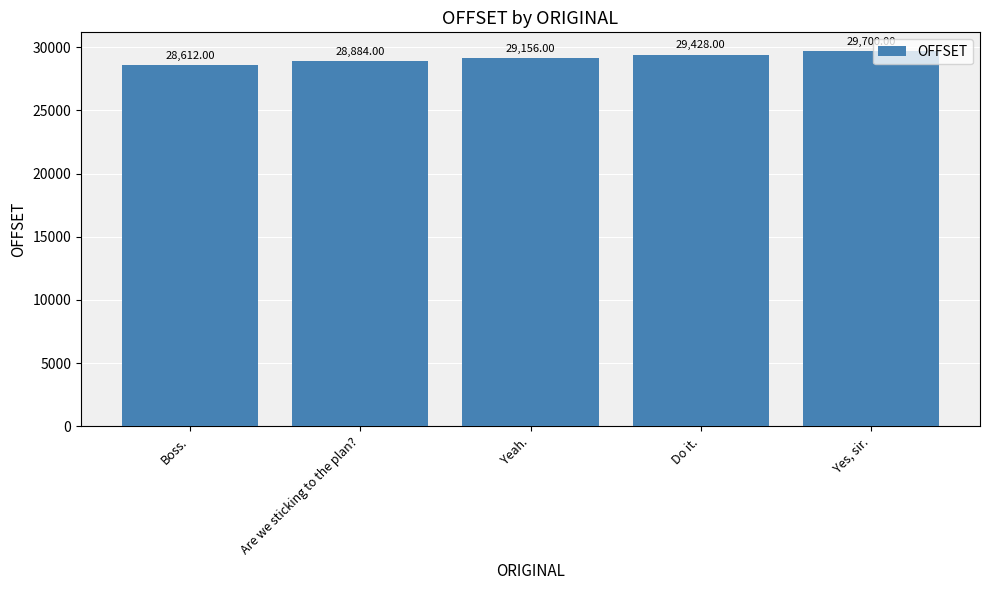

List the labels in order of value, smallest first.

Boss., Are we sticking to the plan?, Yeah., Do it., Yes, sir.